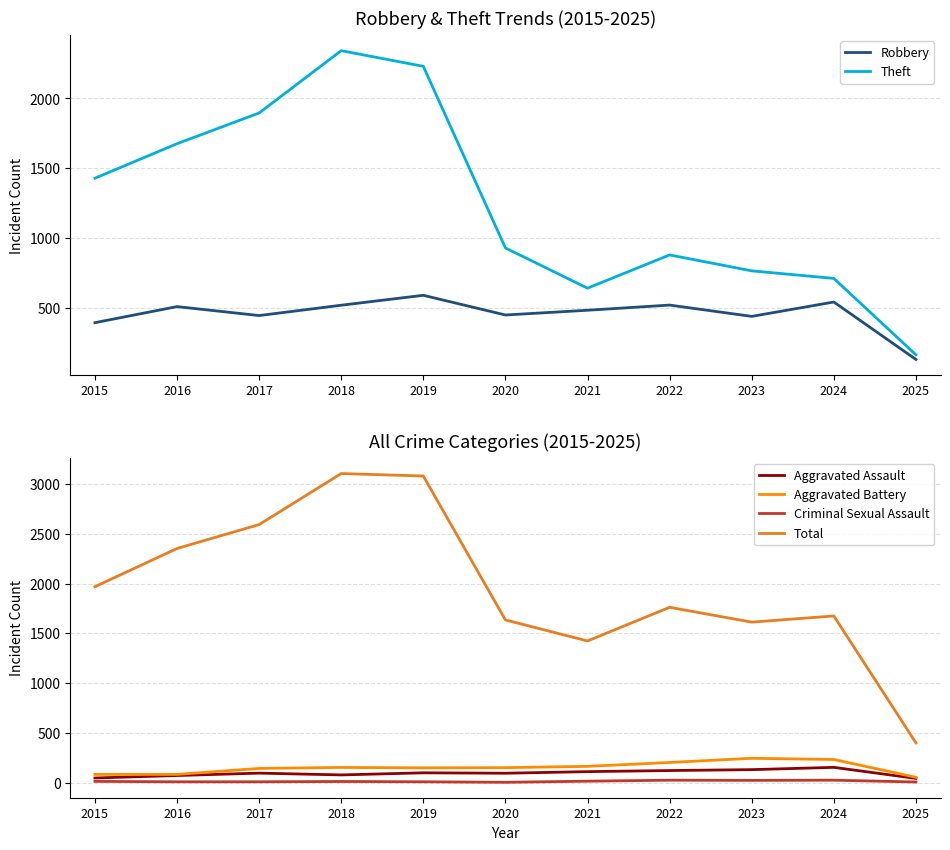

How many interior local valleys does the Criminal Sexual Assault series have?

2